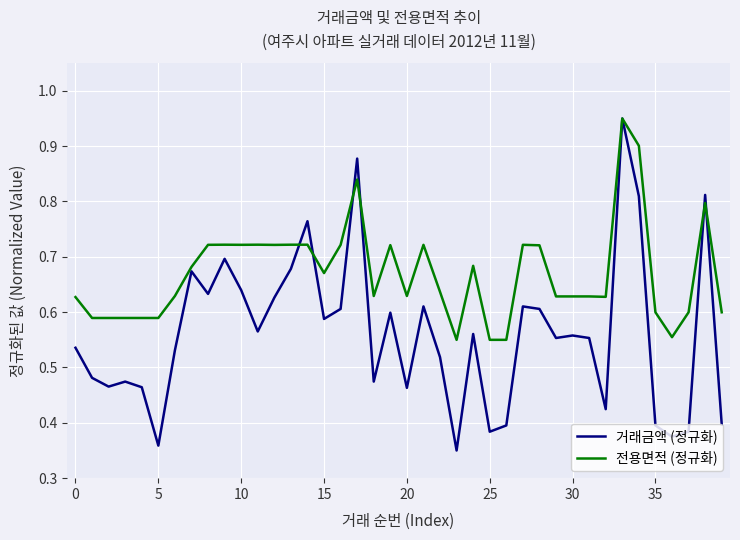

Which series has the largest total across all categories?

전용면적 (정규화)